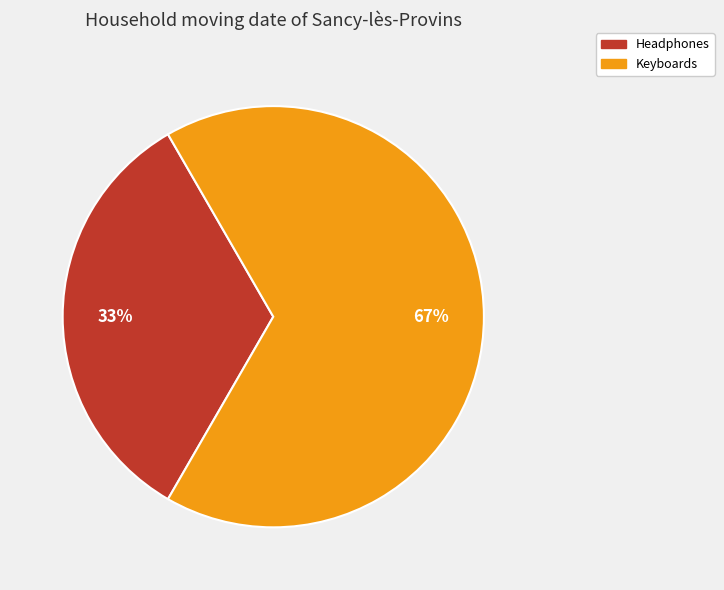

To the nearest percent, what portion does Headphones represent?

33%